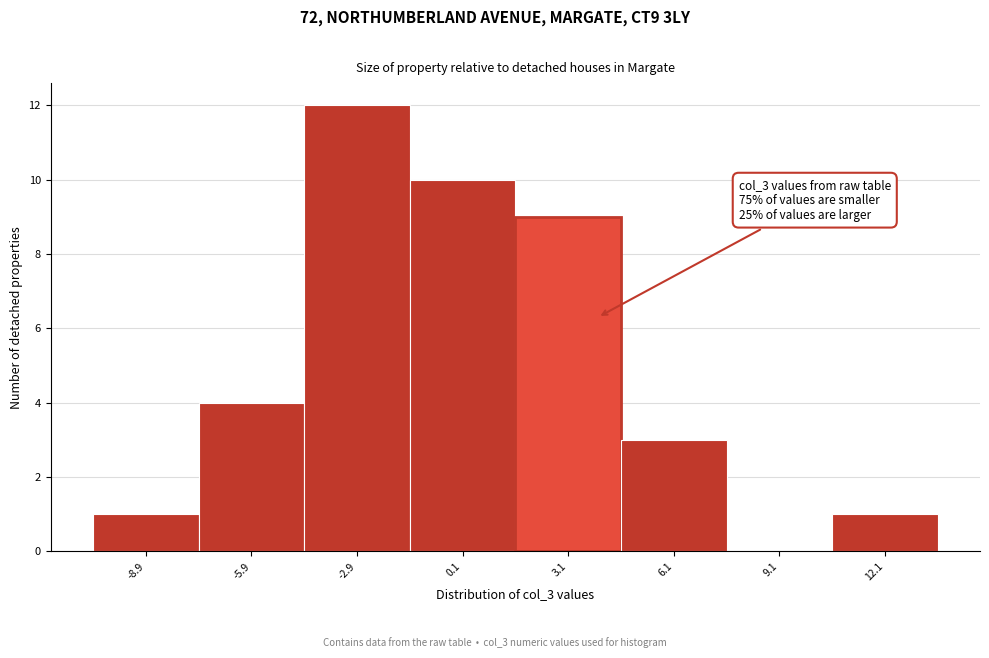

Reading left to right, transcribe all the data shown in this chart.

-8.9=1	-5.9=4	-2.9=12	0.1=10	3.1=9	6.1=3	9.1=0	12.1=1